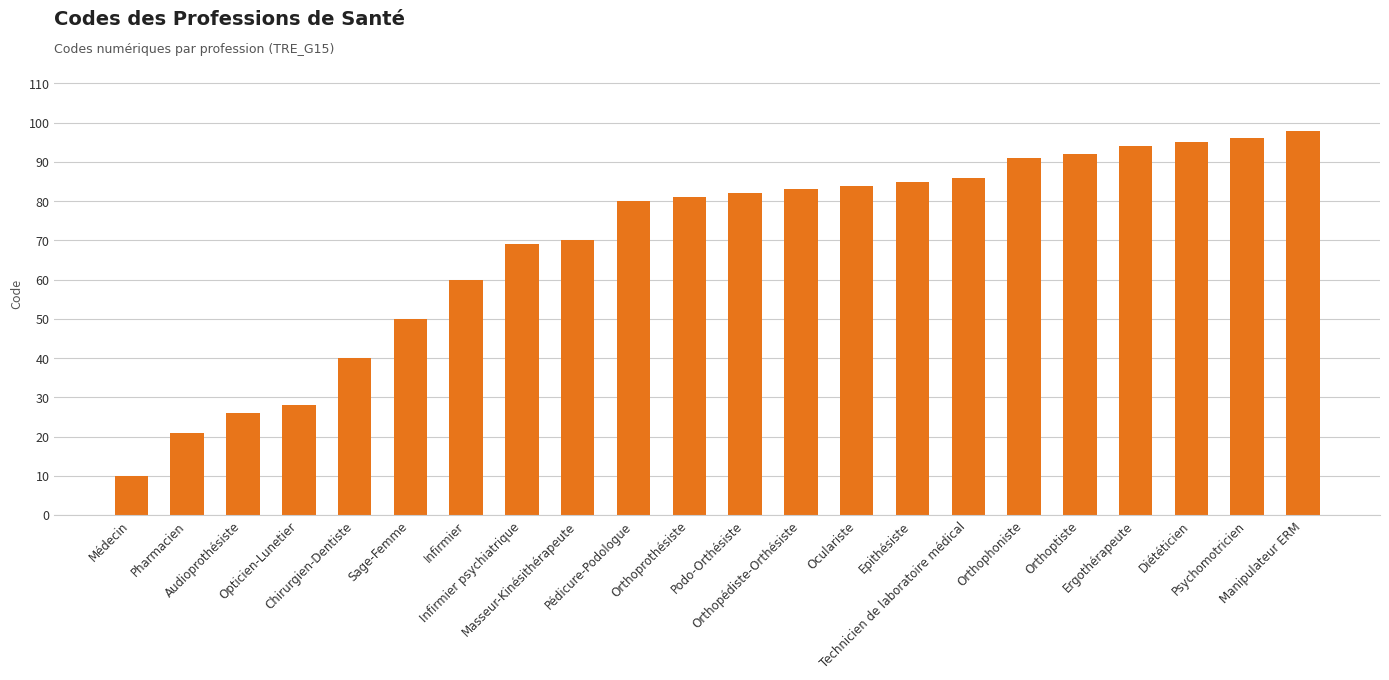

Does the chart contain any negative values?

No